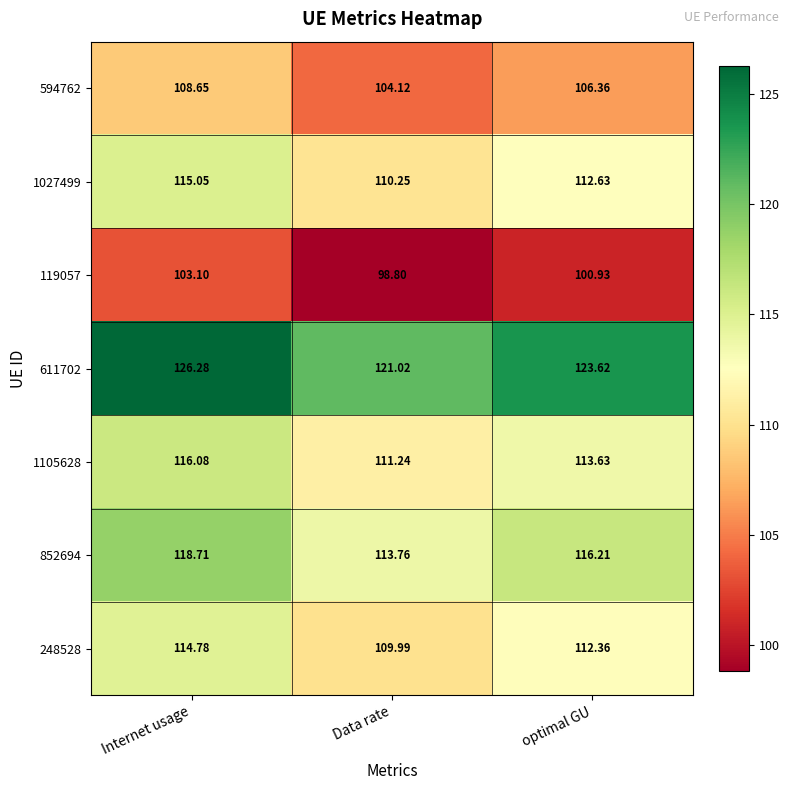

Which category has the lowest value across all series?

Data rate